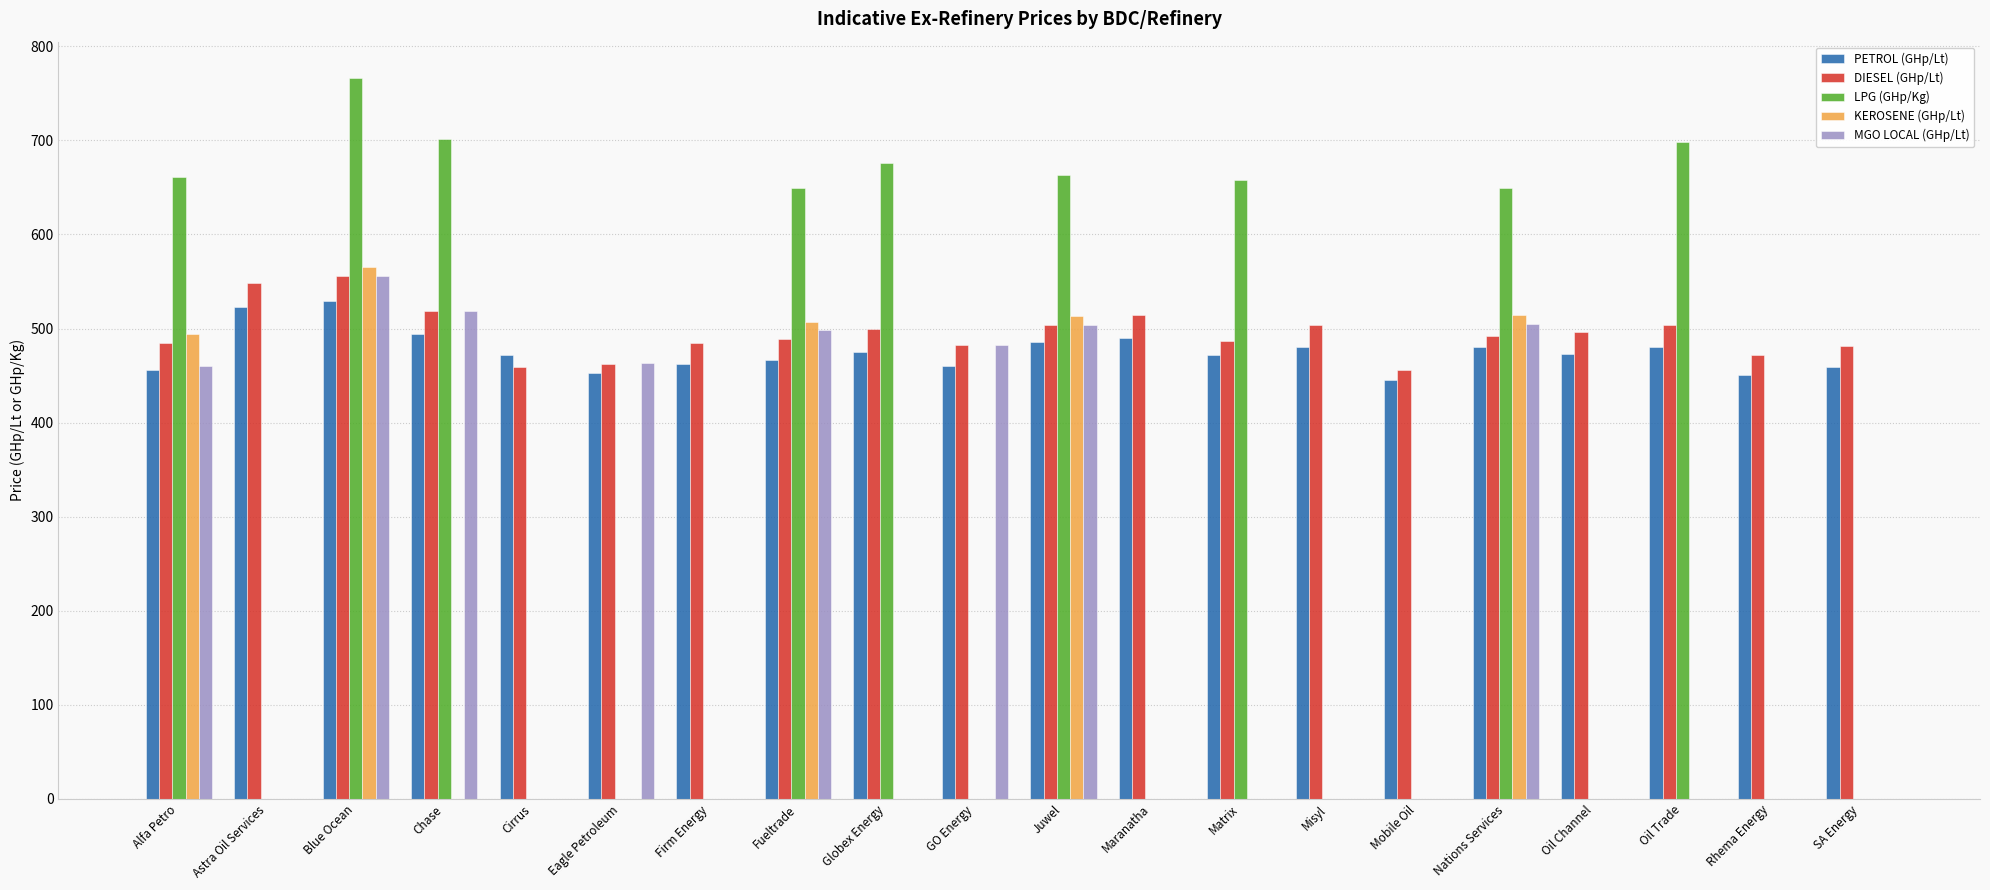

What is the sum of all PETROL (GHp/Lt) values?

9508.1